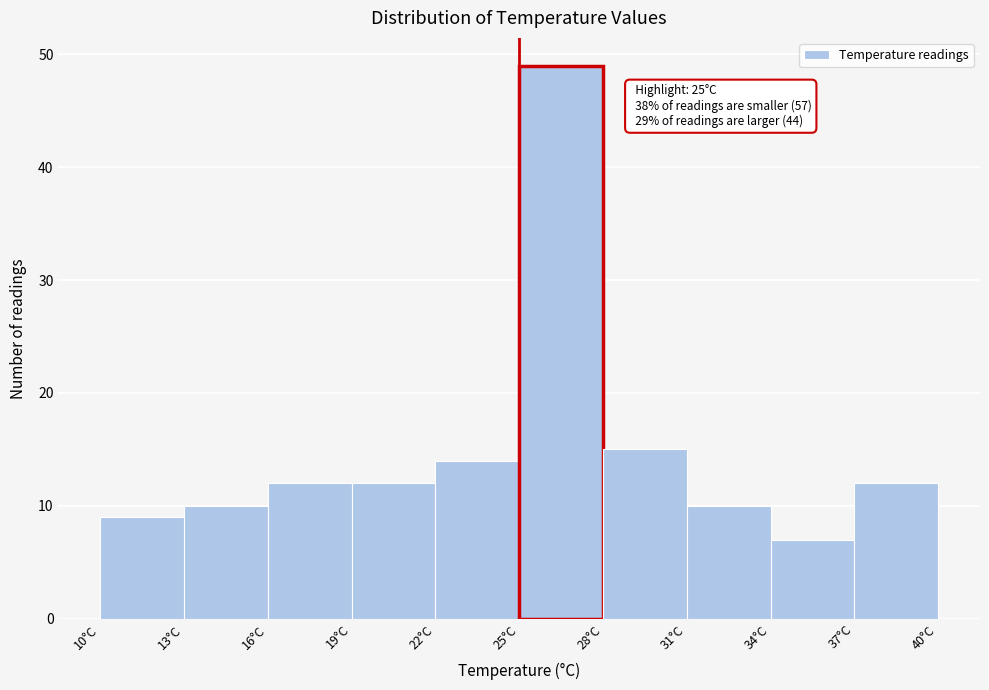

Over which range of the x-axis is the bar tallest?

25 to 28